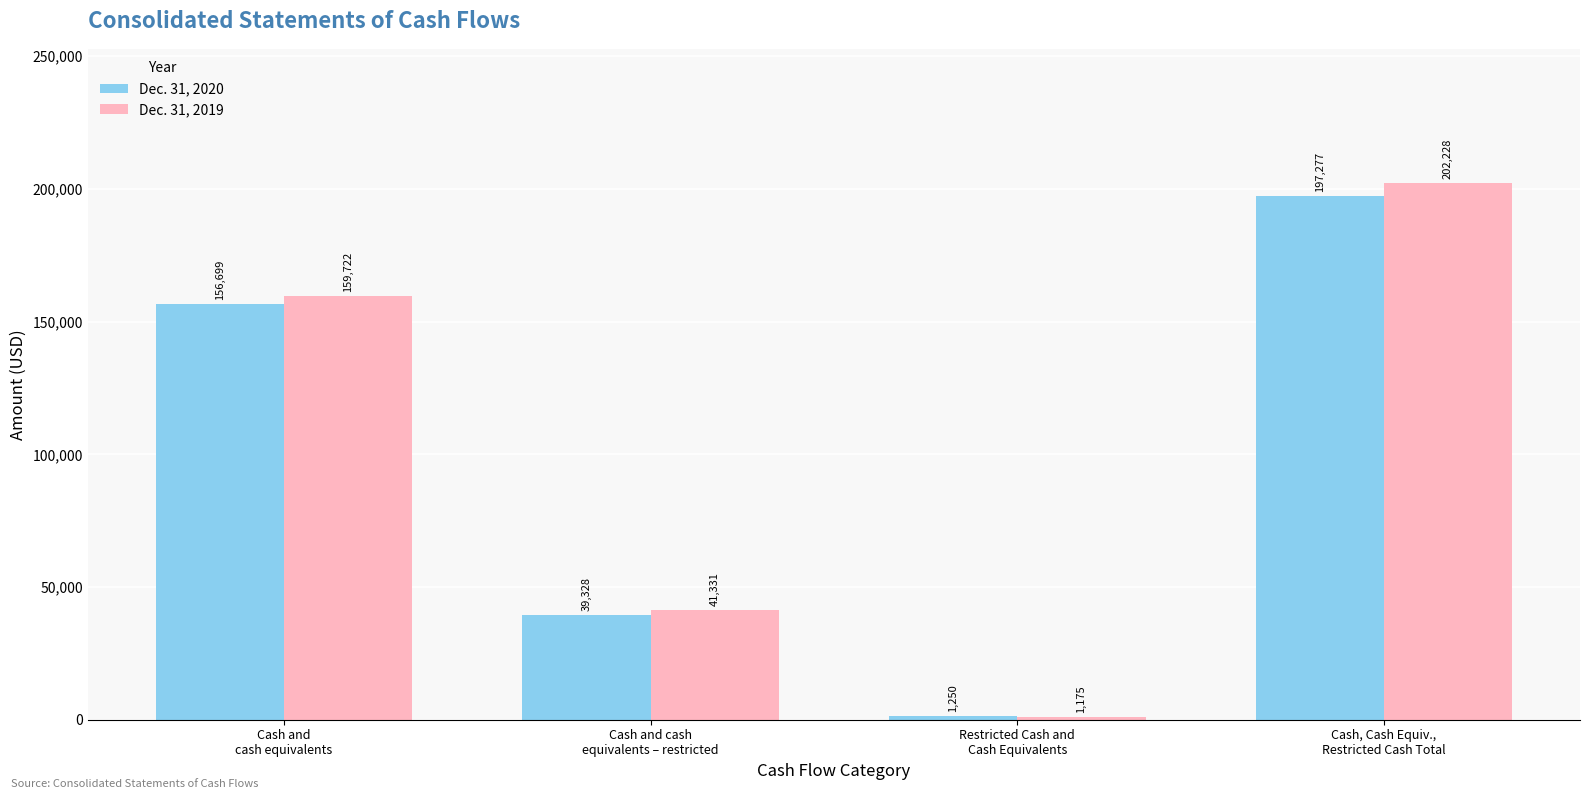

Which label corresponds to the smallest value in the chart?

Restricted Cash and
Cash Equivalents